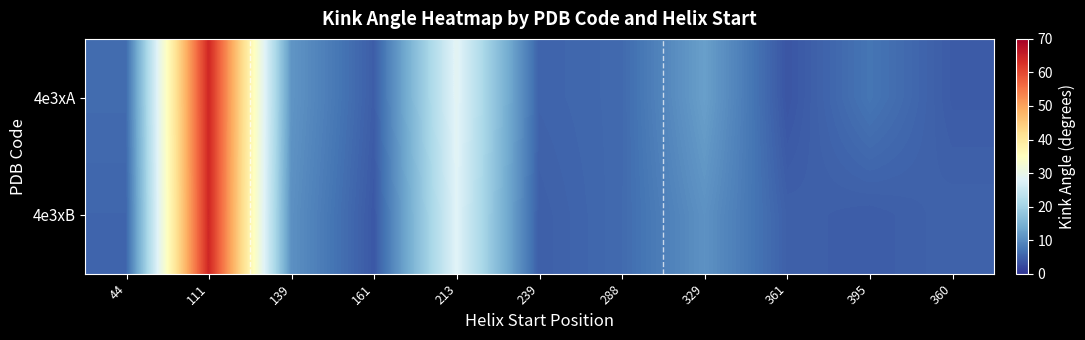

Which series has the largest range (max minus min)?

4e3xA